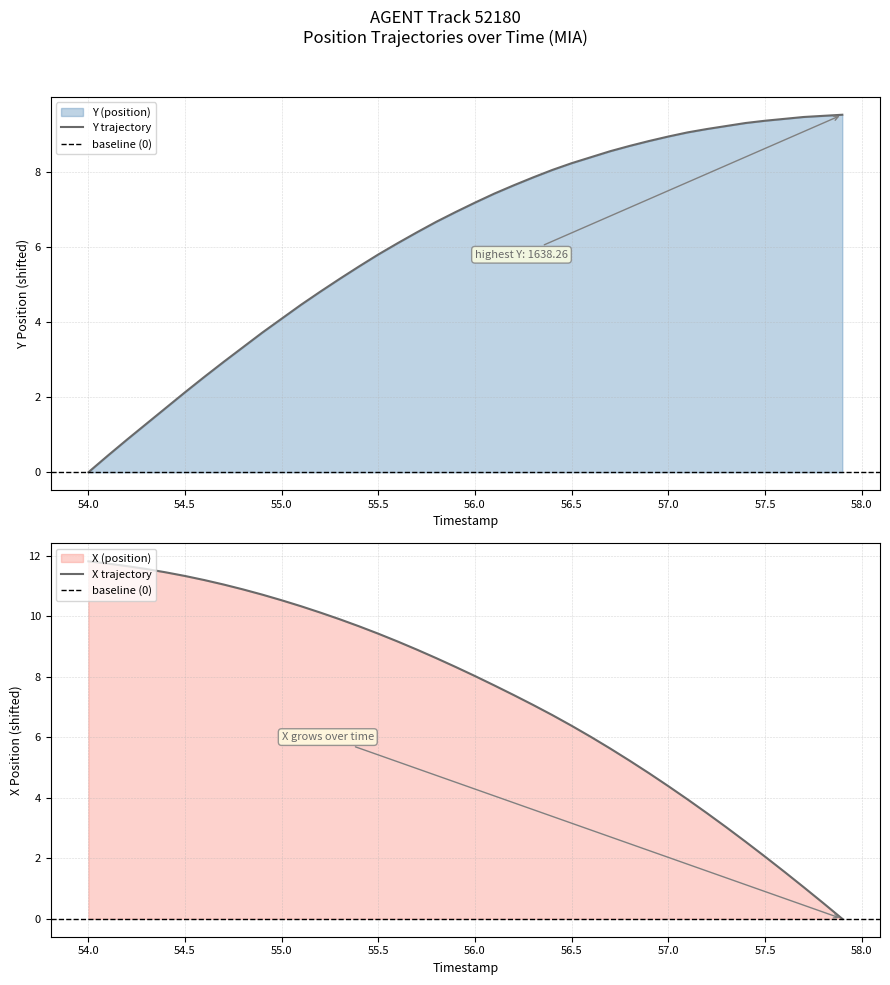

Reading left to right, list all the values displayed in this chart.

Y (position): 54.0=0.0	54.1=0.4	54.2=0.9	54.3=1.3	54.4=1.7	54.5=2.1	54.6=2.5	54.7=2.9	54.8=3.3	54.9=3.7	55.0=4.1	55.1=4.5	55.2=4.8	55.3=5.2	55.4=5.5	55.5=5.8	55.6=6.1	55.7=6.4	55.8=6.7	55.9=6.9	56.0=7.2	56.1=7.4	56.2=7.6	56.3=7.8	56.4=8.0	56.5=8.2	56.6=8.4	56.7=8.5	56.8=8.7	56.9=8.8	57.0=8.9	57.1=9.0	57.2=9.1	57.3=9.2	57.4=9.3	57.5=9.4	57.6=9.4	57.7=9.5	57.8=9.5	57.9=9.5
X (position): 54.0=11.8	54.1=11.7	54.2=11.7	54.3=11.6	54.4=11.5	54.5=11.3	54.6=11.2	54.7=11.1	54.8=10.9	54.9=10.7	55.0=10.5	55.1=10.3	55.2=10.1	55.3=9.9	55.4=9.7	55.5=9.4	55.6=9.2	55.7=8.9	55.8=8.6	55.9=8.3	56.0=8.0	56.1=7.7	56.2=7.4	56.3=7.1	56.4=6.7	56.5=6.4	56.6=6.0	56.7=5.6	56.8=5.2	56.9=4.8	57.0=4.4	57.1=3.9	57.2=3.5	57.3=3.0	57.4=2.5	57.5=2.1	57.6=1.6	57.7=1.0	57.8=0.5	57.9=0.0